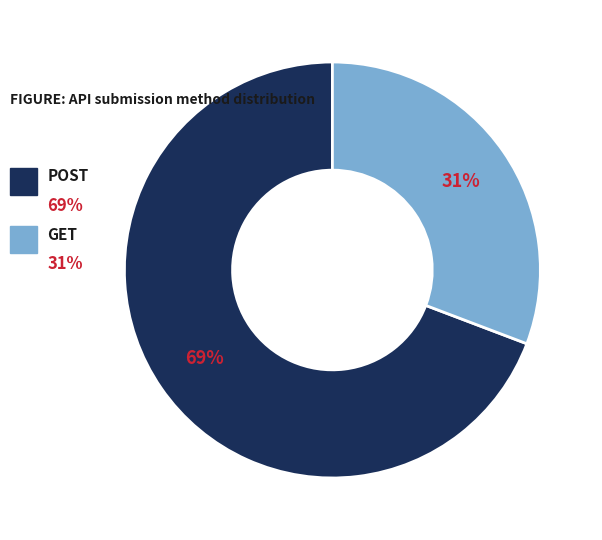

To the nearest percent, what is the difference between the largest and smallest slice percentages?

38%